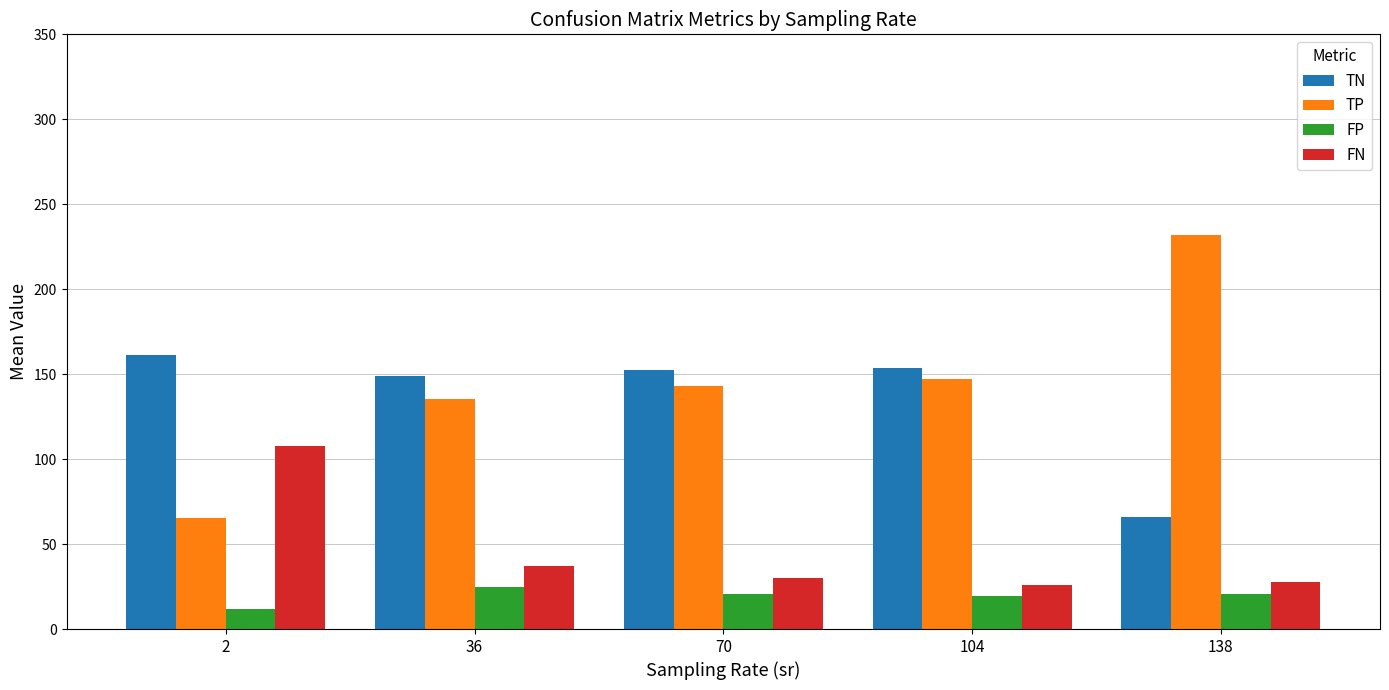

True or false: FN has a value of 19.4 at 36.

False